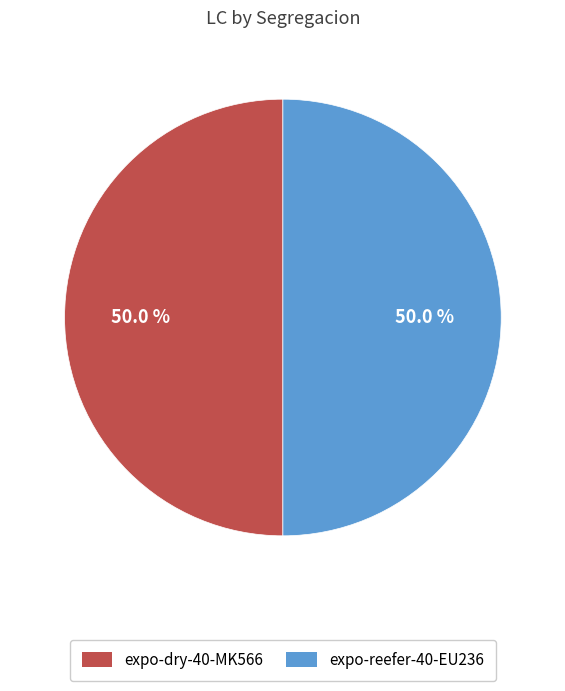

Approximately how many times larger is the value at expo-dry-40-MK566 compared to expo-reefer-40-EU236?

1.0